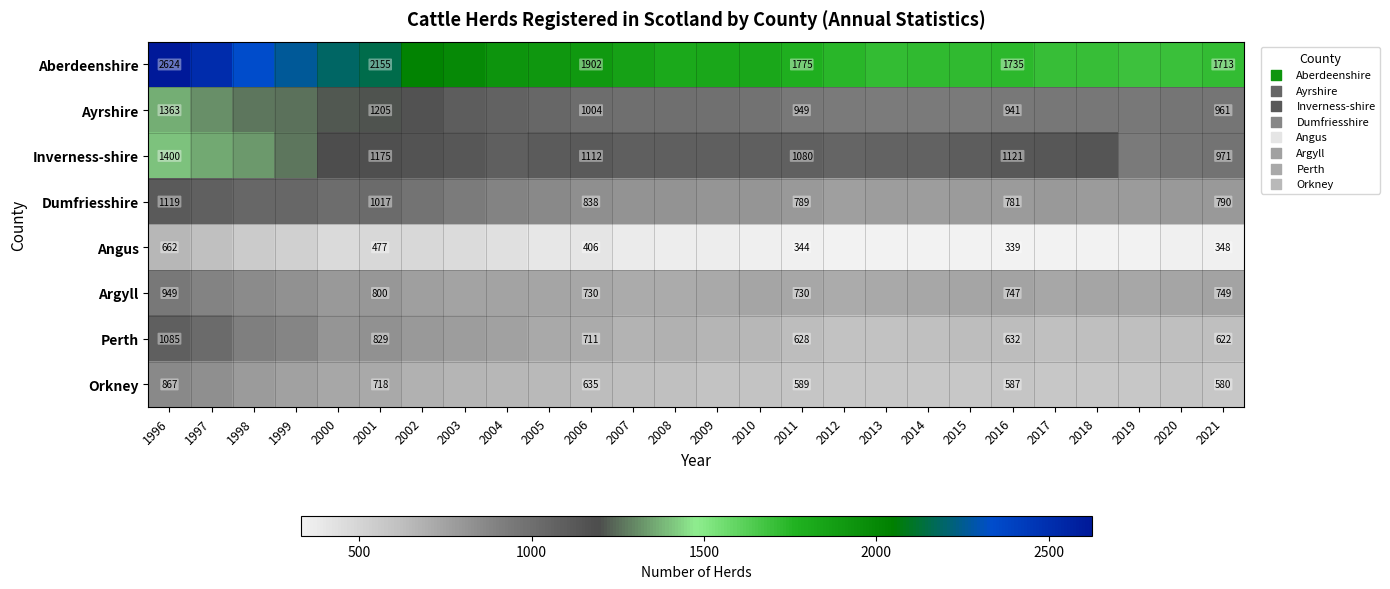

What is the total value across all series at 2001?

8376